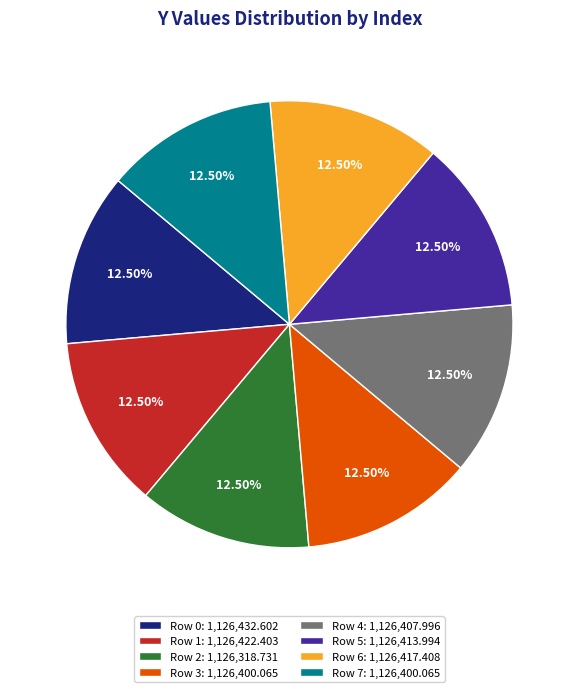

Is there a majority slice in this chart?

No